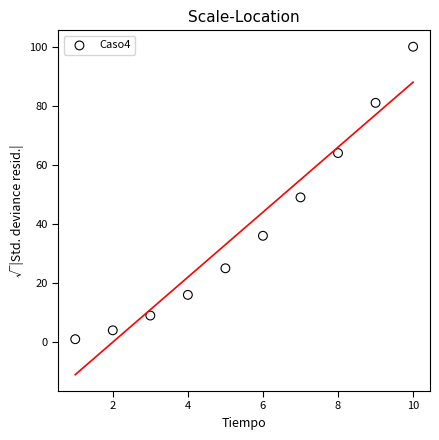

What is the range of Y values (max minus min)?

99